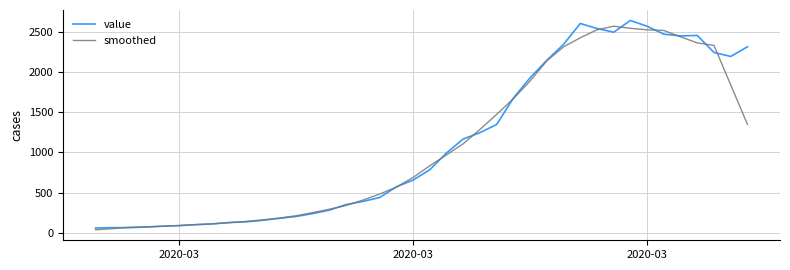

Which series has the largest range (max minus min)?

value